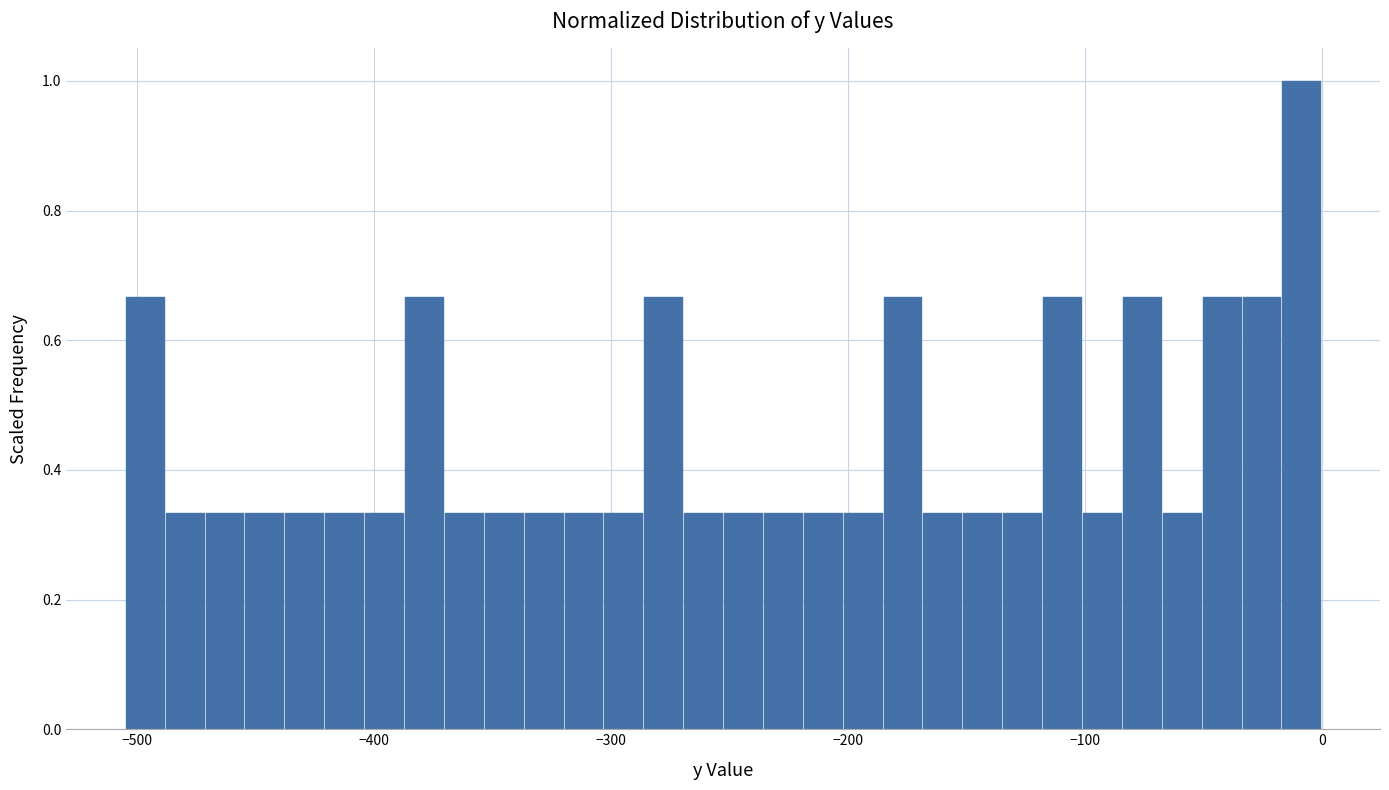

Around what value on the x-axis is the tallest bar? Give the approximate position of its centre, as read against the axis.

-10